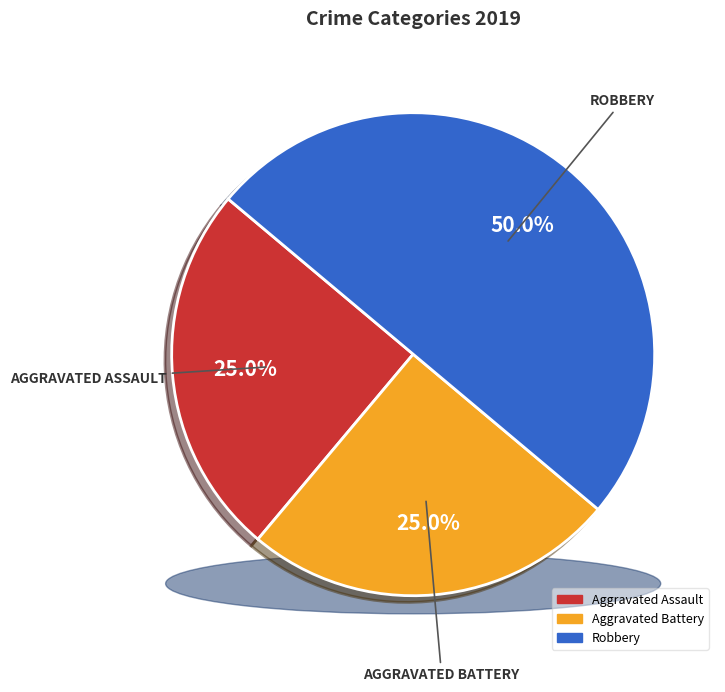

What is the largest slice in the pie chart?

Robbery